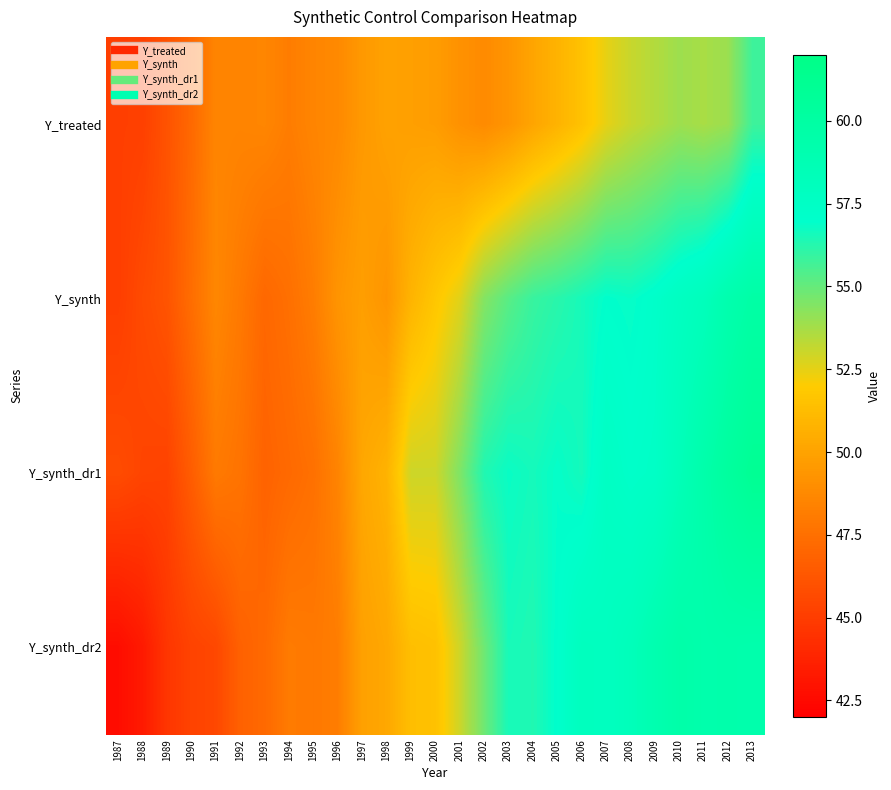

What is the smallest value displayed?

42.7